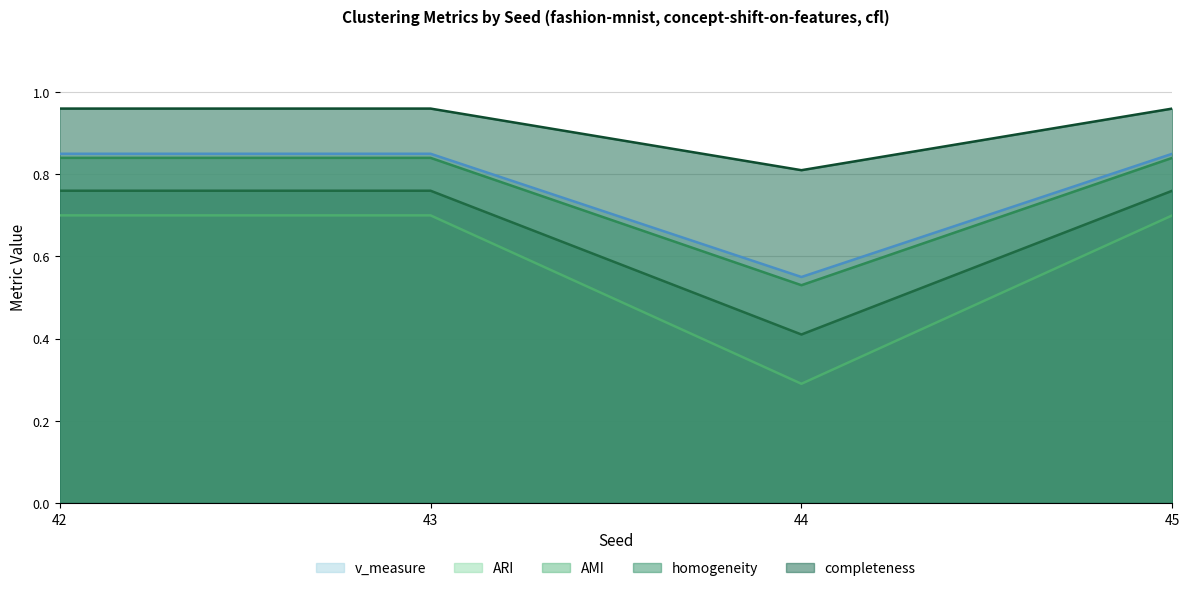

How many lines are shown in the chart?

5